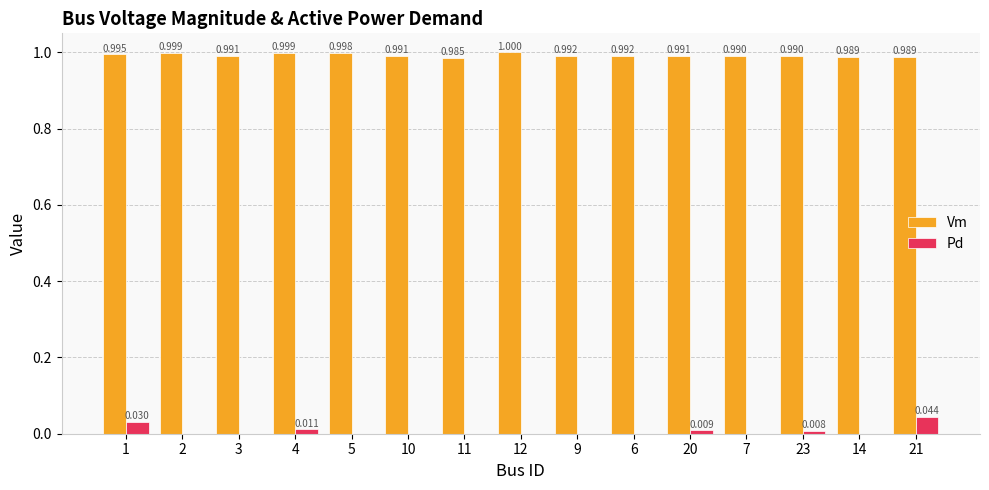

Which series changed the most between 1 and 12?

Pd